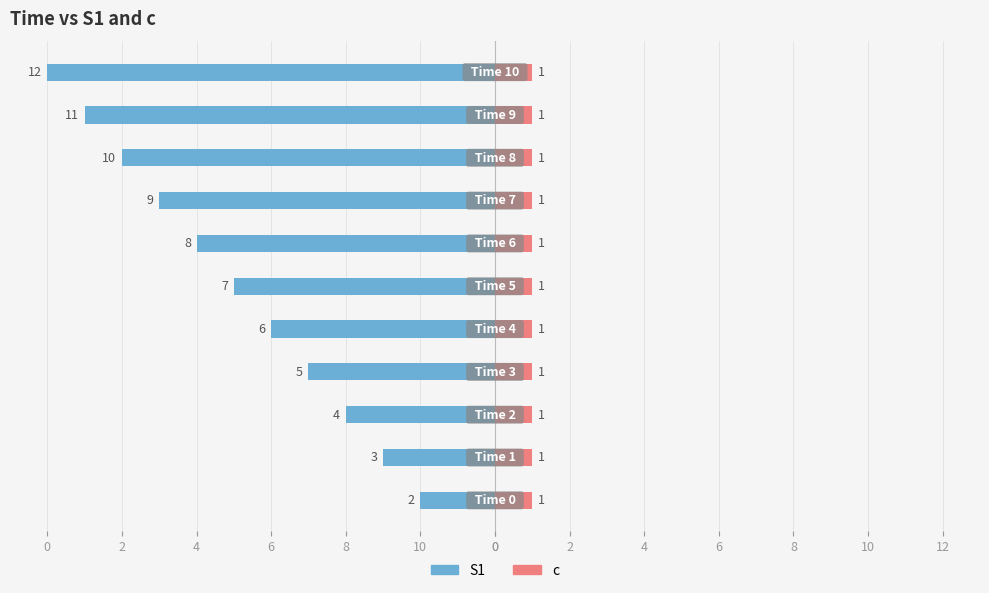

How many bars are there in each group?

2